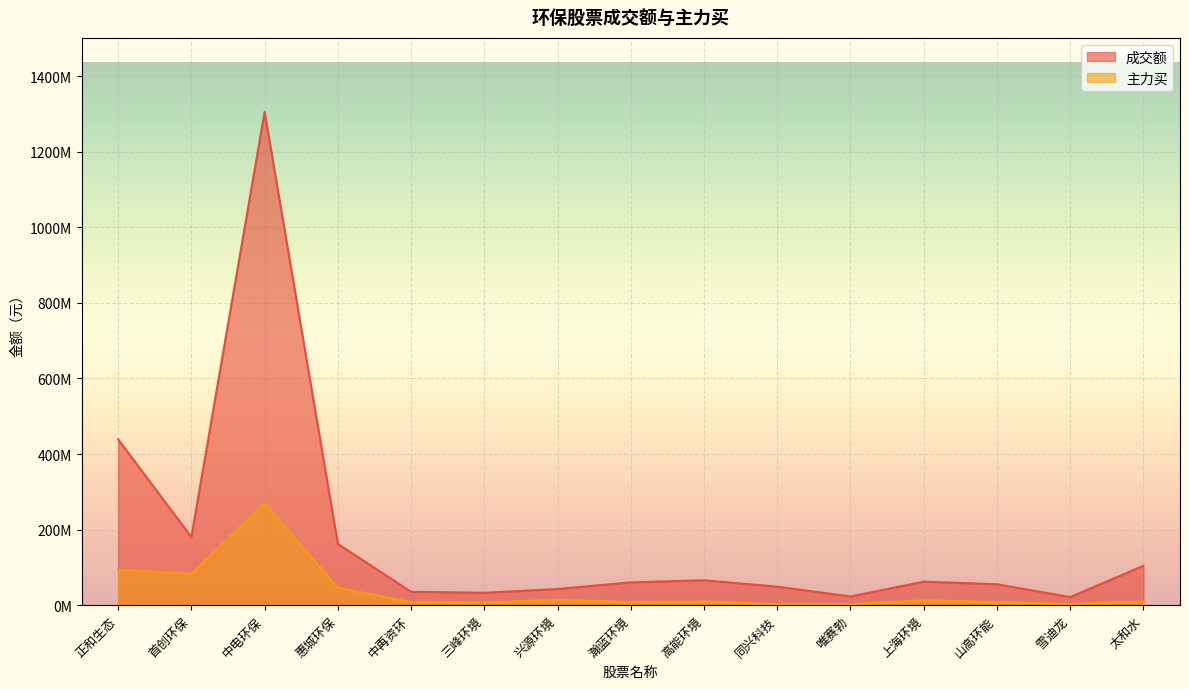

What is the label of the 5th point from the right?

唯赛勃